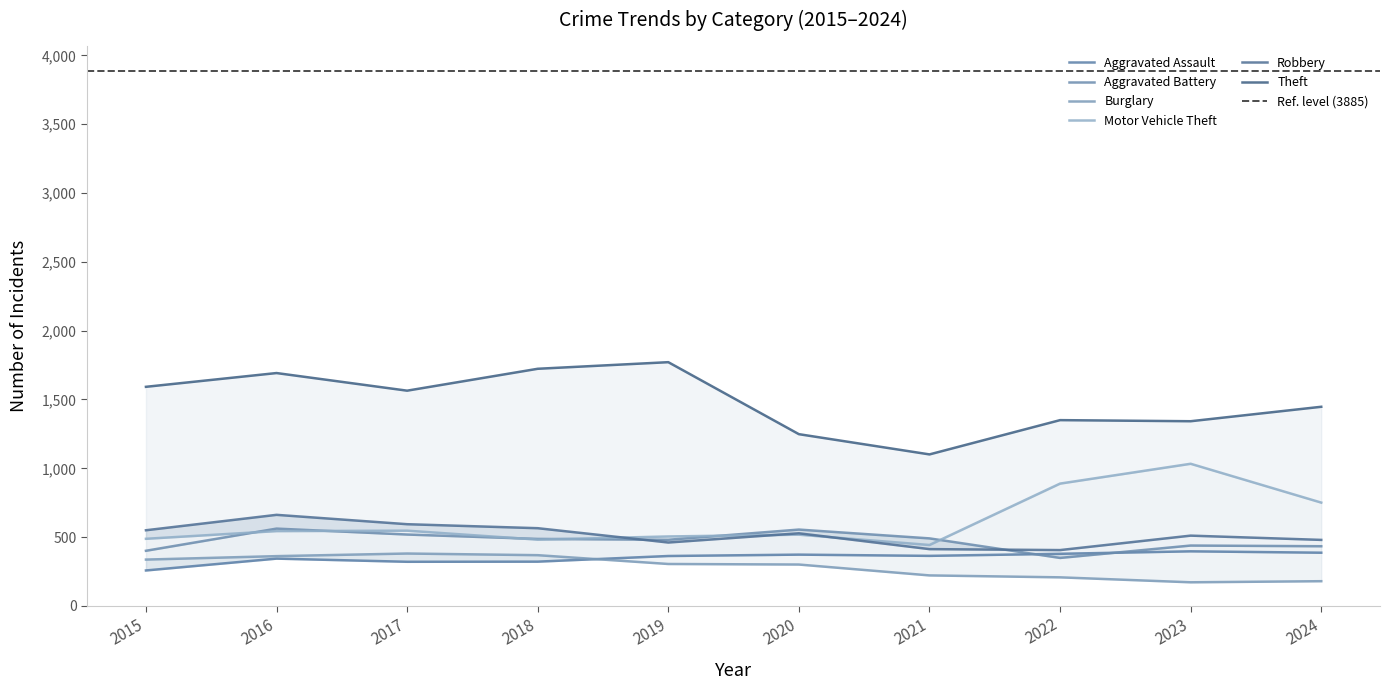

Reading left to right, transcribe all the data shown in this chart.

Aggravated Assault: 258	344	321	322	363	373	364	379	397	387
Aggravated Battery: 401	562	519	487	481	555	491	349	439	434
Burglary: 337	362	381	369	305	301	222	208	172	180
Motor Vehicle Theft: 488	544	547	482	505	518	443	889	1033	751
Robbery: 550	662	594	565	461	528	413	406	511	480
Theft: 1592	1692	1564	1723	1771	1248	1101	1350	1342	1447